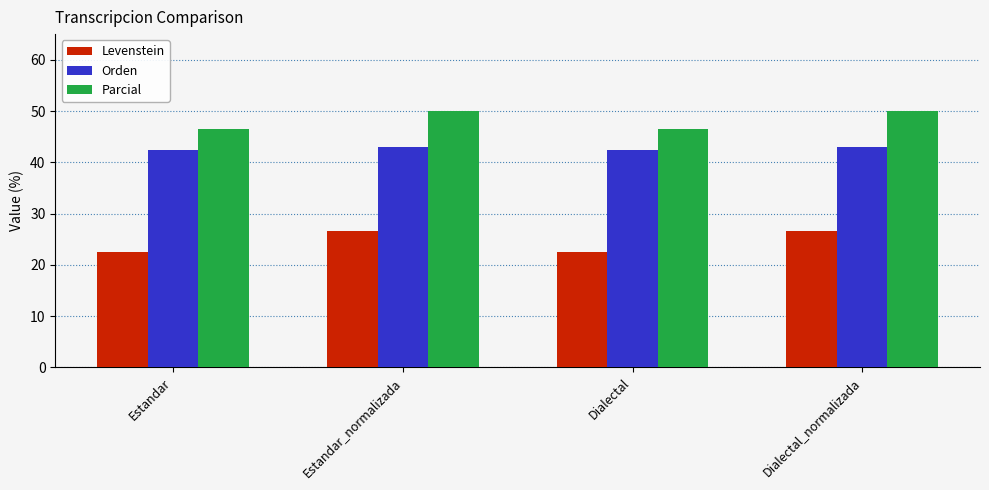

Reading left to right, transcribe all the data shown in this chart.

Levenstein: Estandar=22.4	Estandar_normalizada=26.7	Dialectal=22.4	Dialectal_normalizada=26.7
Orden: Estandar=42.4	Estandar_normalizada=43.1	Dialectal=42.4	Dialectal_normalizada=43.1
Parcial: Estandar=46.5	Estandar_normalizada=50.0	Dialectal=46.5	Dialectal_normalizada=50.0